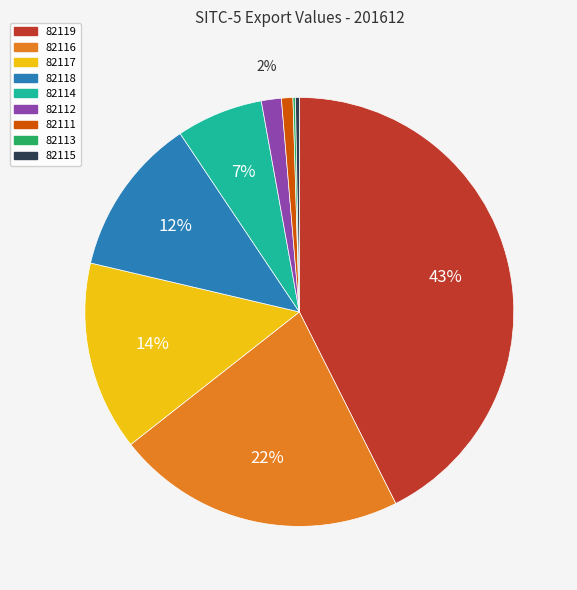

To the nearest percent, what portion does 82116 represent?

22%